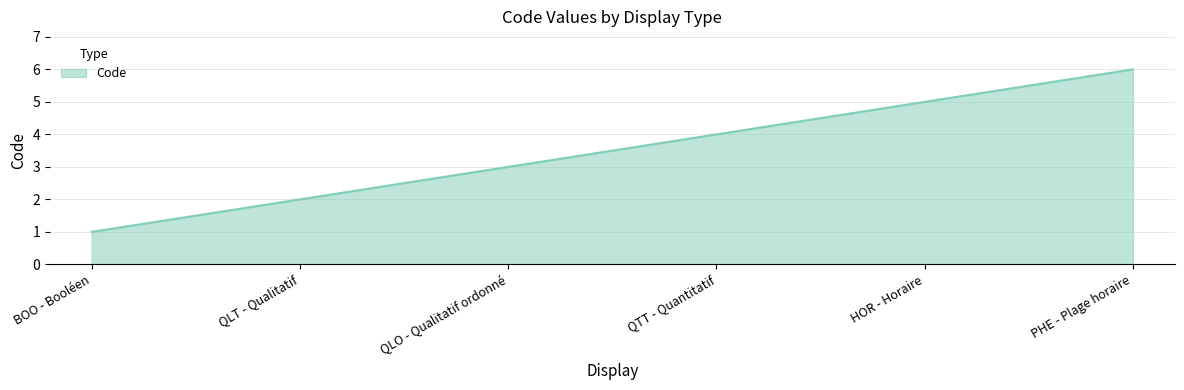

Where is the data nearest to the value 3?

QLO - Qualitatif ordonné